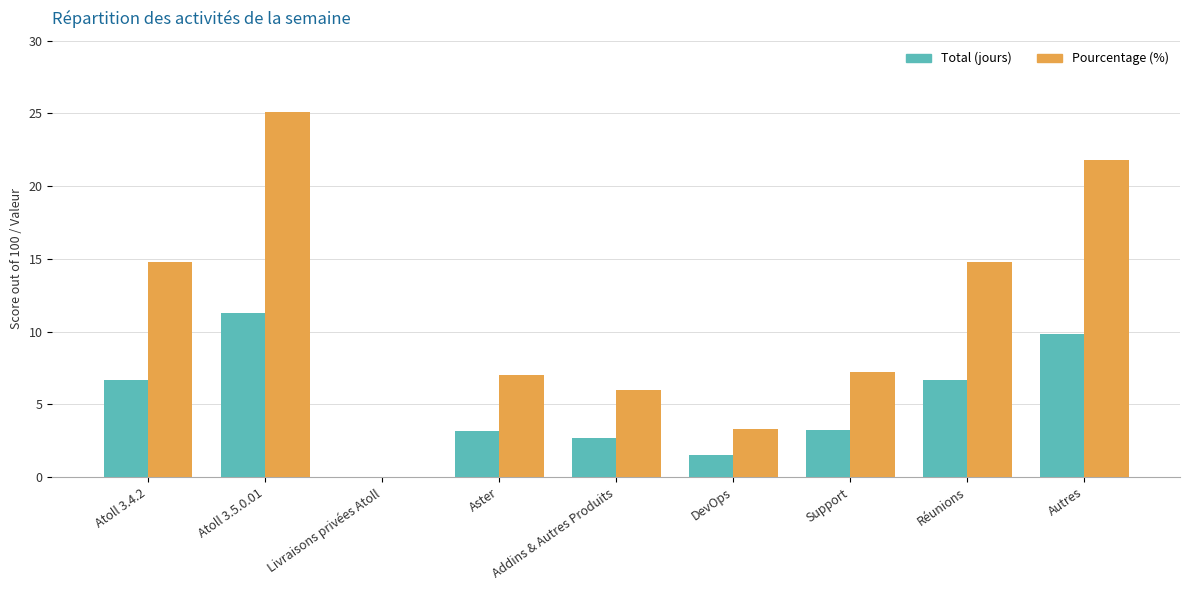

How many groups of bars are there?

9